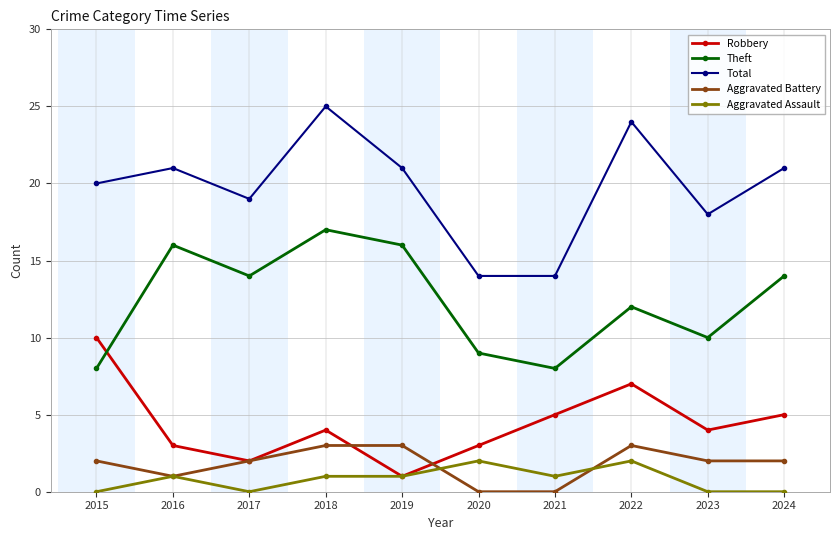

True or false: Aggravated Assault and Theft intersect in this chart.

False